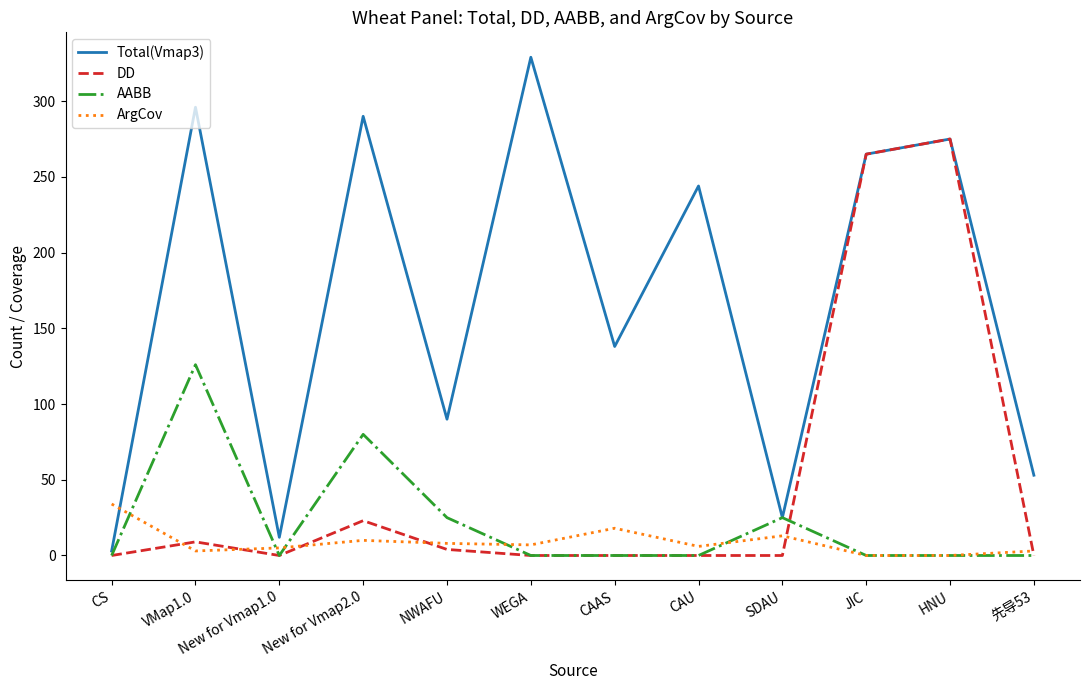

Is it true that AABB equals 0 at CAU?

True